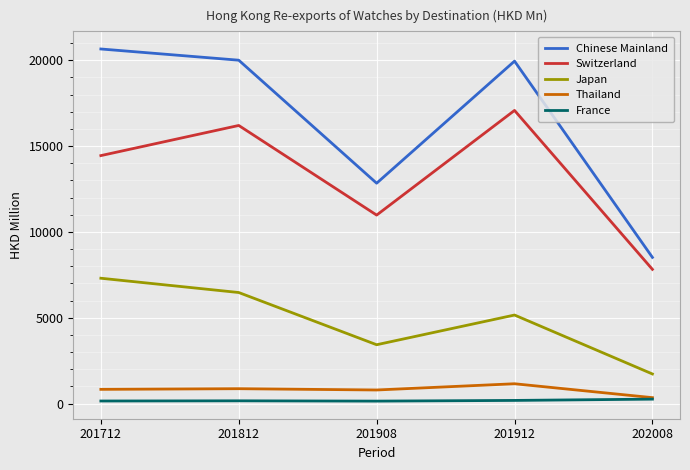

Between 201712 and 201908, which series saw the biggest shift?

Chinese Mainland